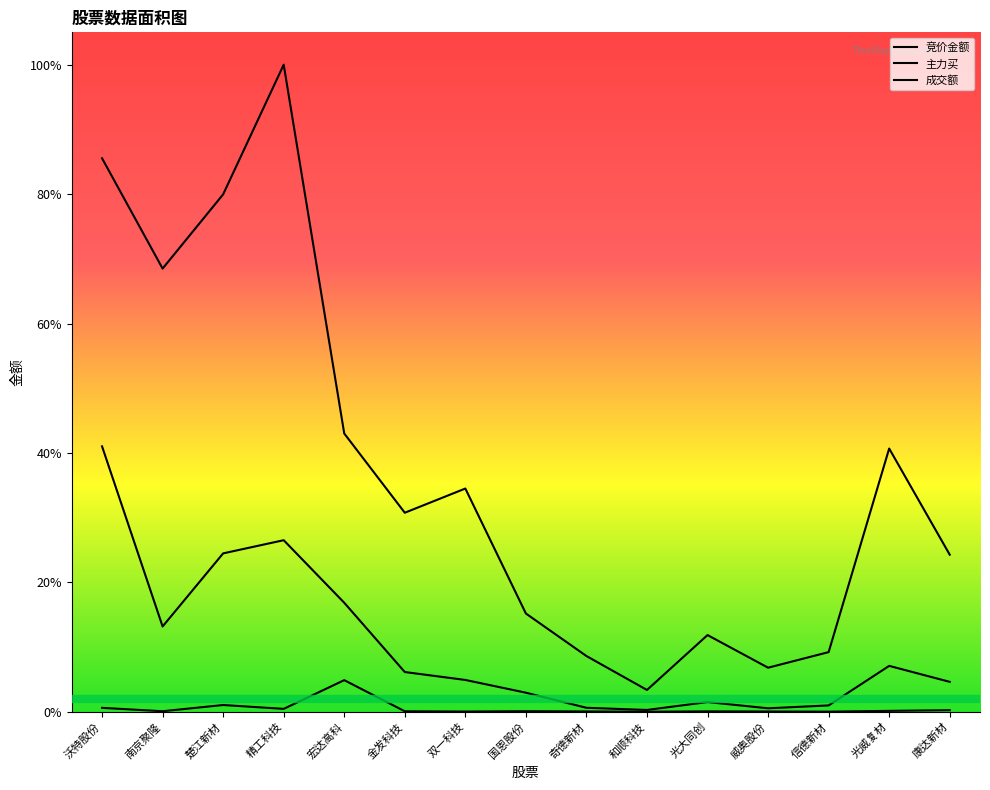

What is the sum of the 成交额 values at 沃特股份 and 光大同创?

1.0